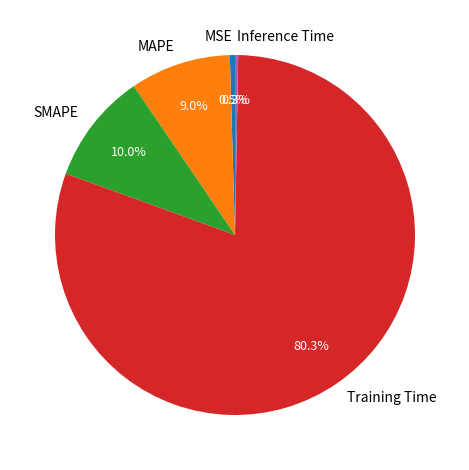

To the nearest percent, what percentage of the pie is MAPE?

9%